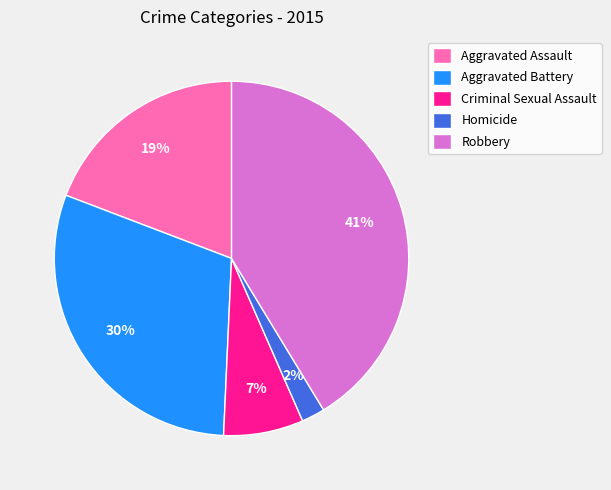

Is Robbery the majority of the pie?

No